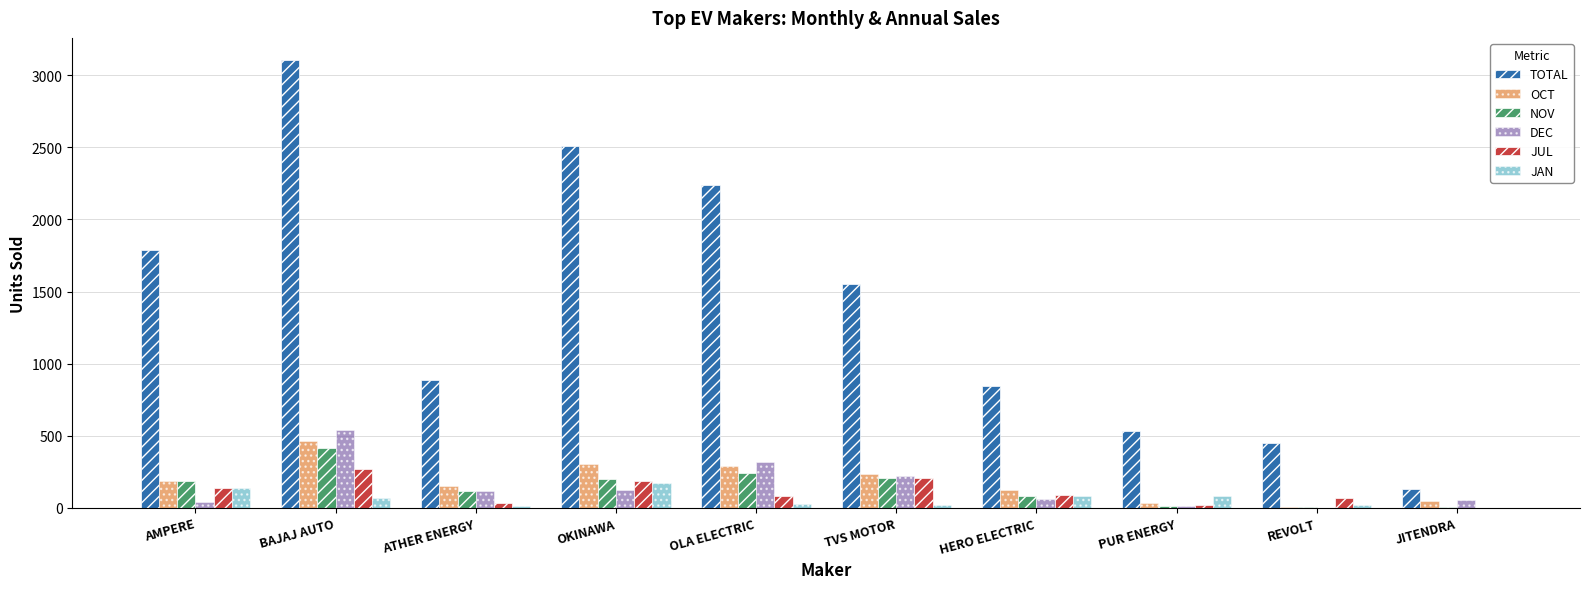

What are all the series names shown in the legend?

TOTAL, OCT, NOV, DEC, JUL, JAN